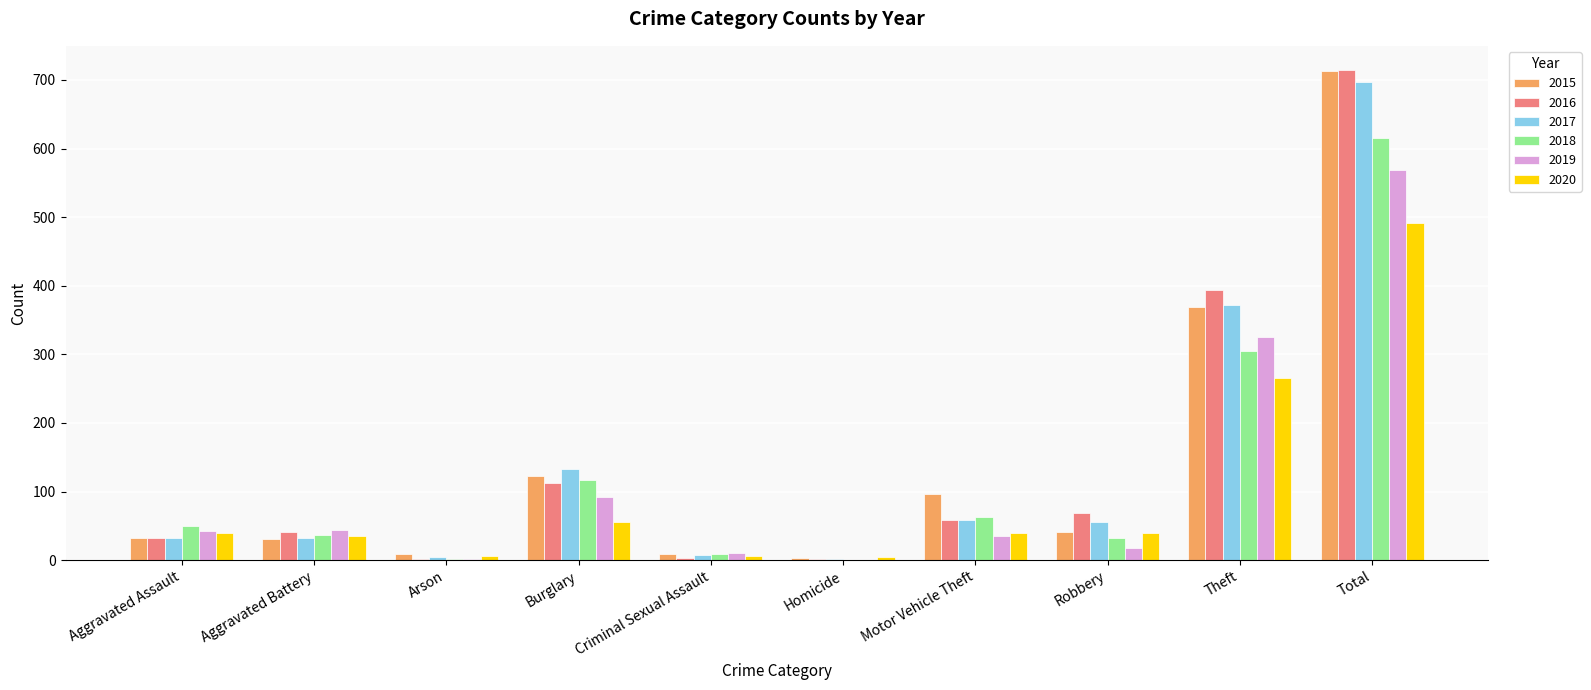

Count the number of data series in this chart.

6